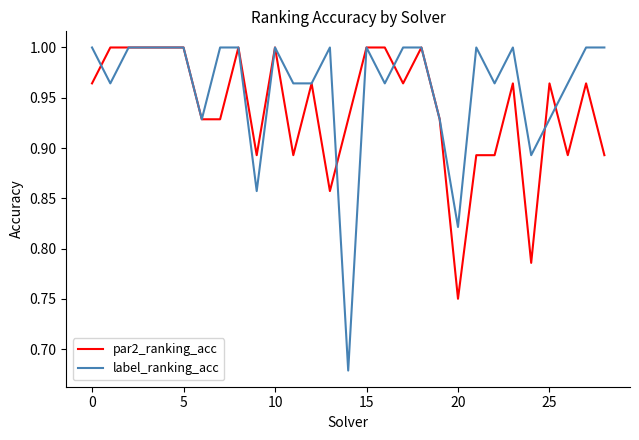

What is the difference between the second highest and second lowest values in the par2_ranking_acc series?

0.2